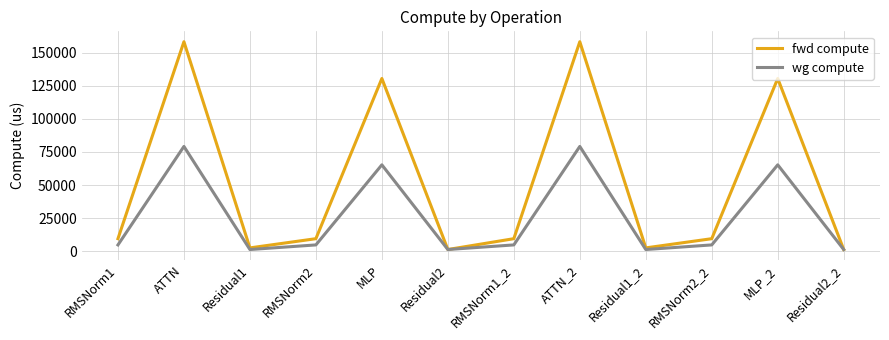

What is the difference between the fwd compute values at RMSNorm2_2 and ATTN_2?

148930.1